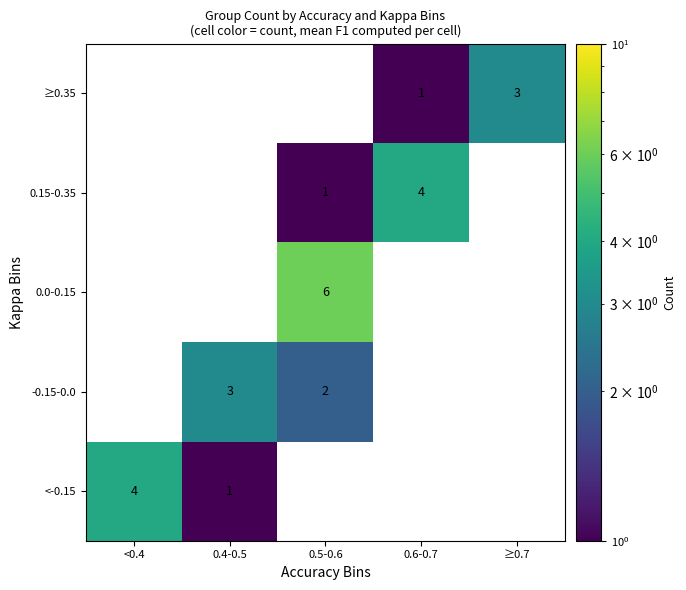

The value of 0.0-0.15 at 0.5-0.6 is 6. True or false?

True